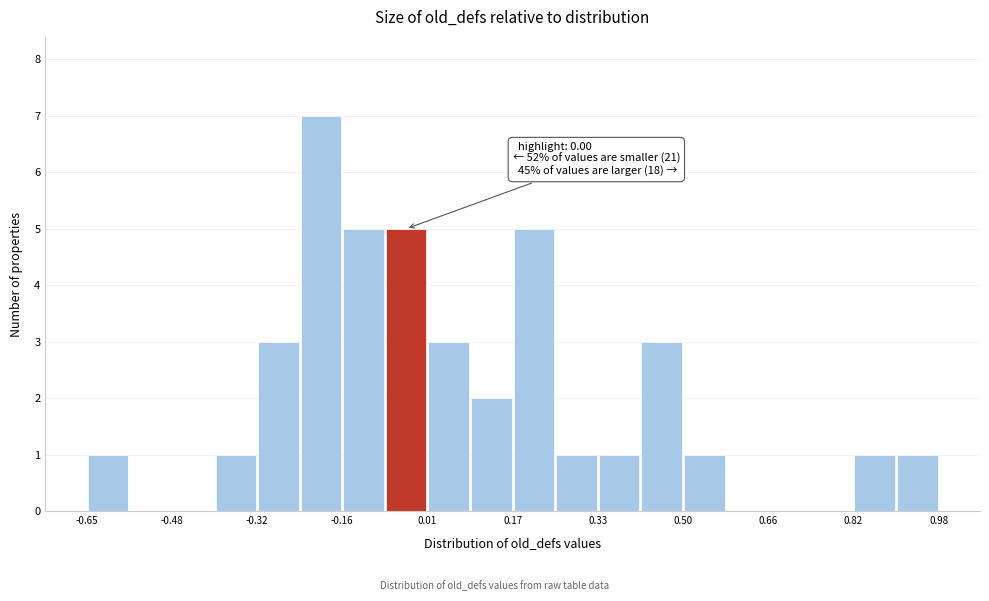

Over which range of the x-axis is the bar tallest?

-0.24 to -0.16